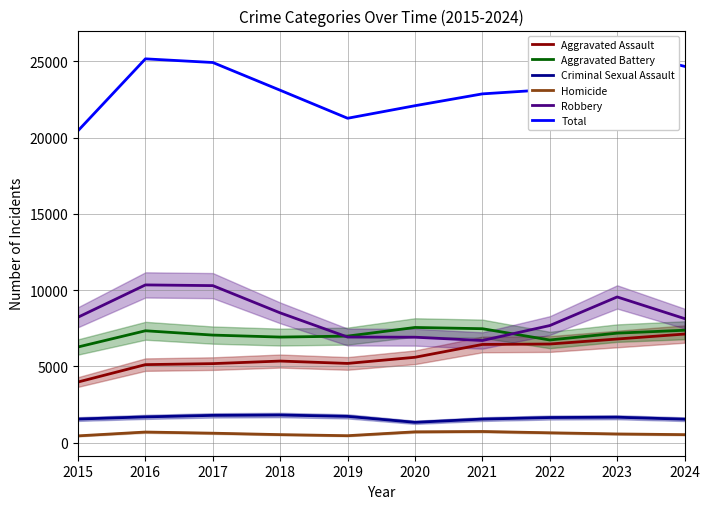

True or false: Criminal Sexual Assault and Aggravated Battery intersect in this chart.

False